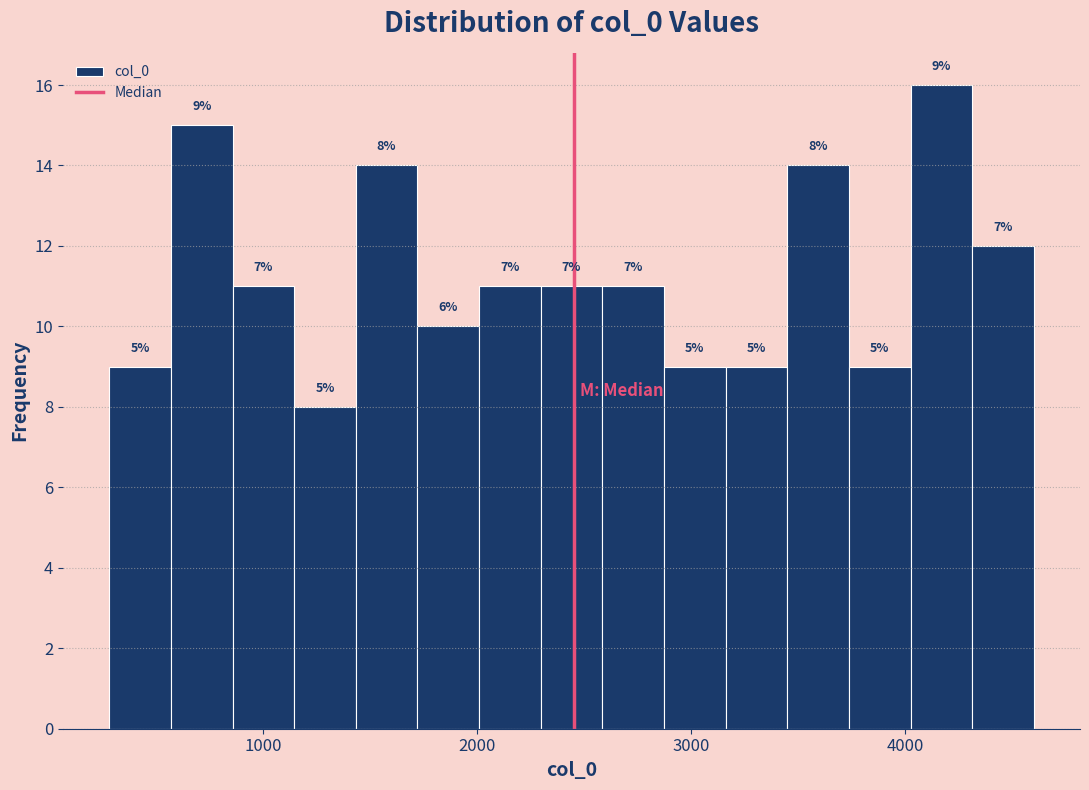

Read against the x-axis, roughly where is the centre of the tallest bar?

4200